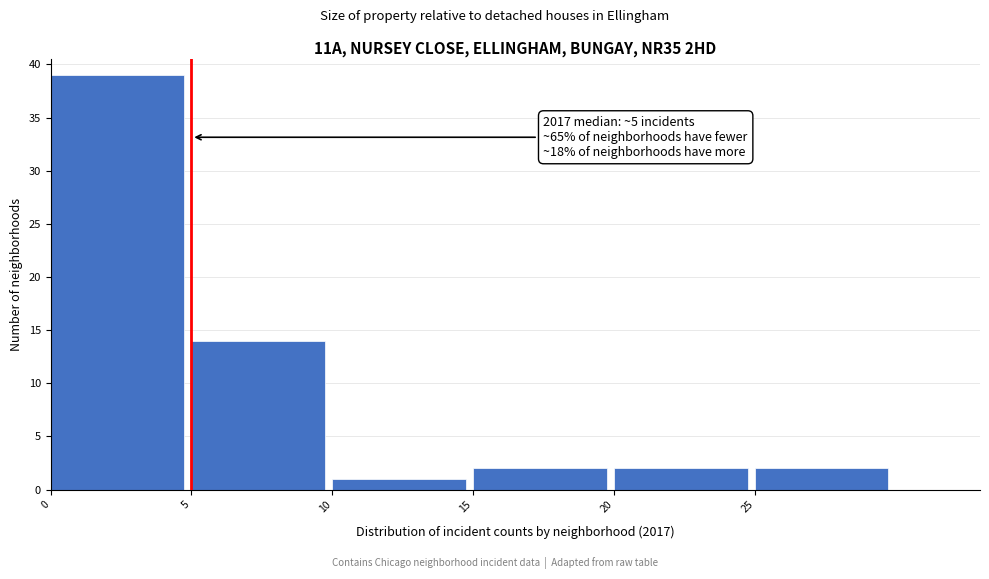

Over which range of the x-axis is the bar tallest?

0 to 5